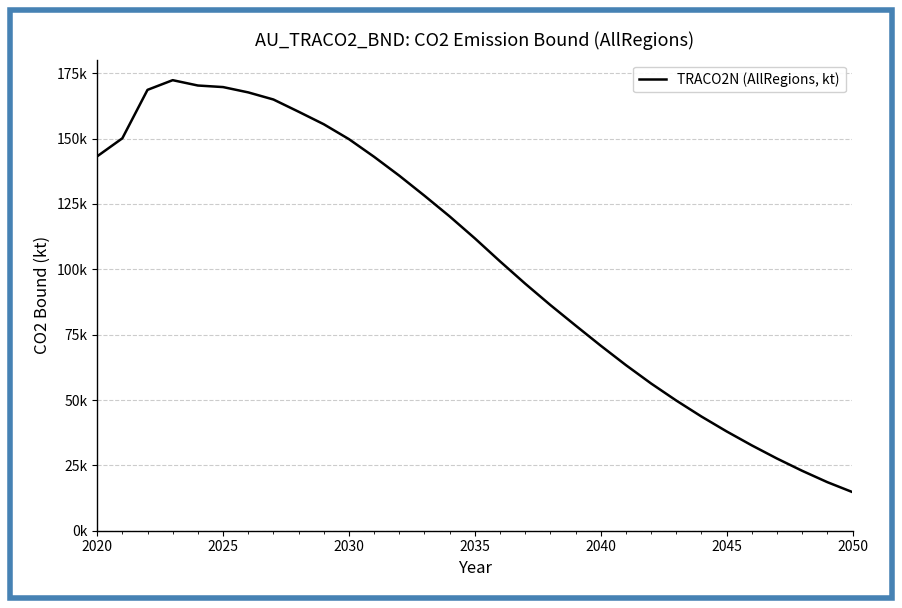

Is this an area chart (filled region under the line)?

No